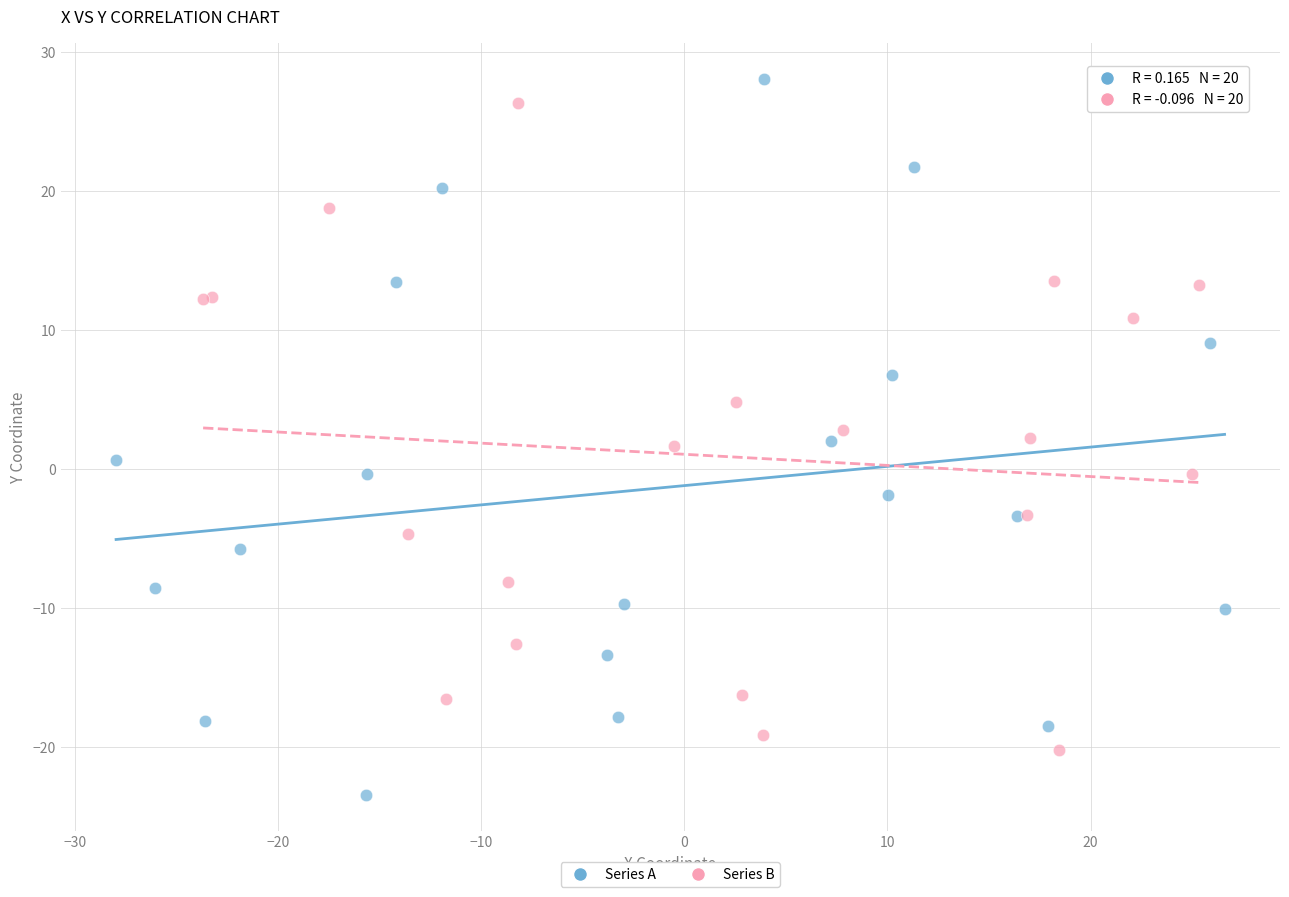

Which series contains the lowest Y value?

Series A